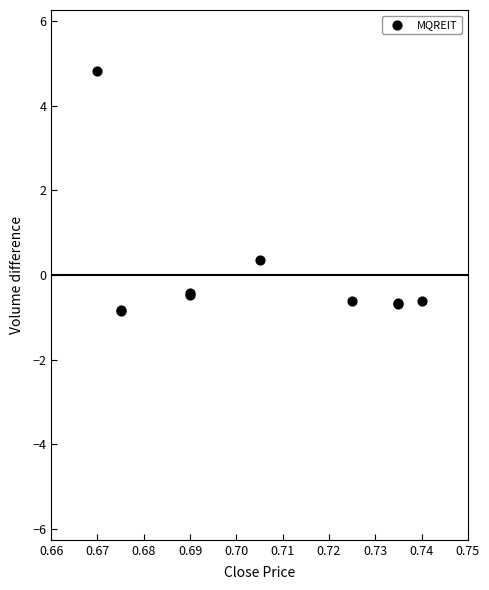

What Y value in the scatter plot is closest to 1?

0.4